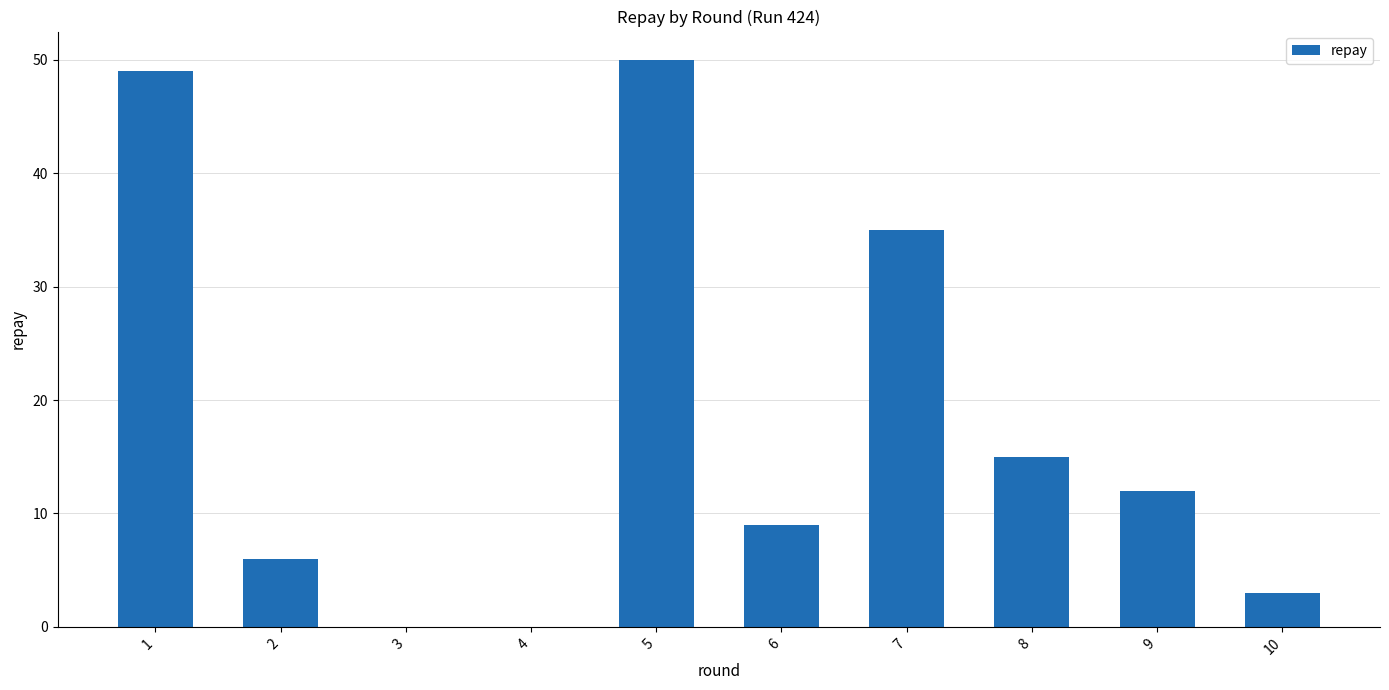

Reading right to left, transcribe all the data shown in this chart.

3	12	15	35	9	50	0	0	6	49